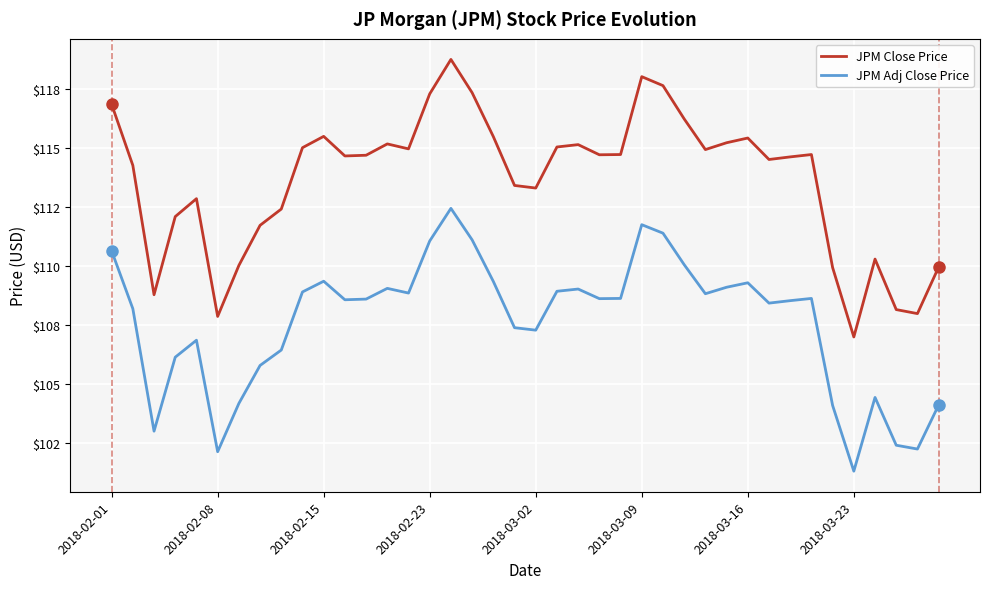

Is this an area chart (filled region under the line)?

No